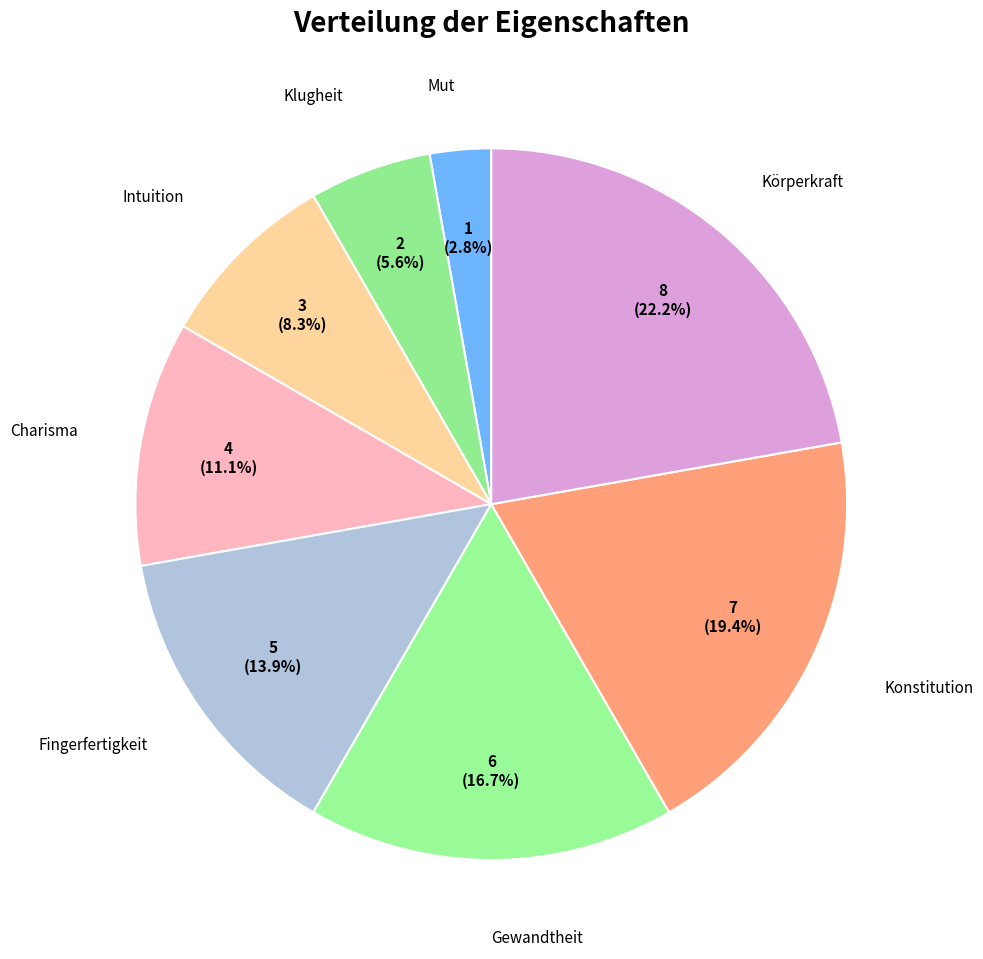

Rank the categories by value from highest to lowest.

Körperkraft, Konstitution, Gewandtheit, Fingerfertigkeit, Charisma, Intuition, Klugheit, Mut